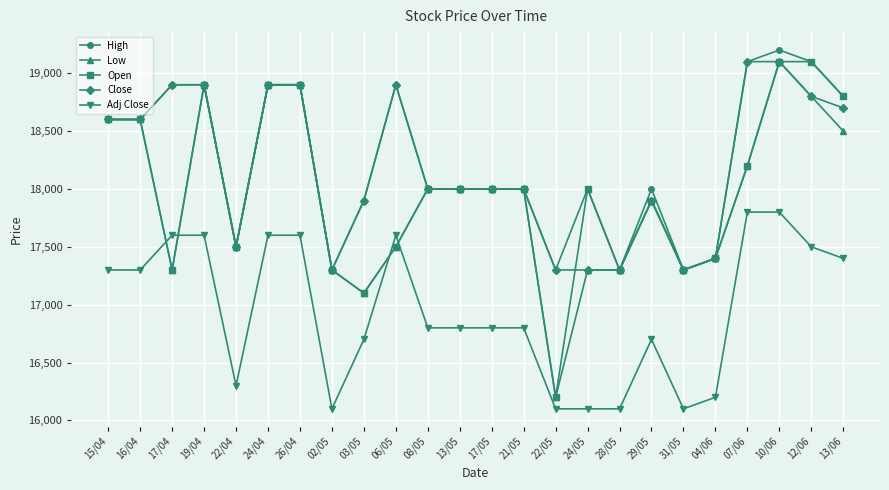

True or false: Close and Adj Close cross at least once.

False